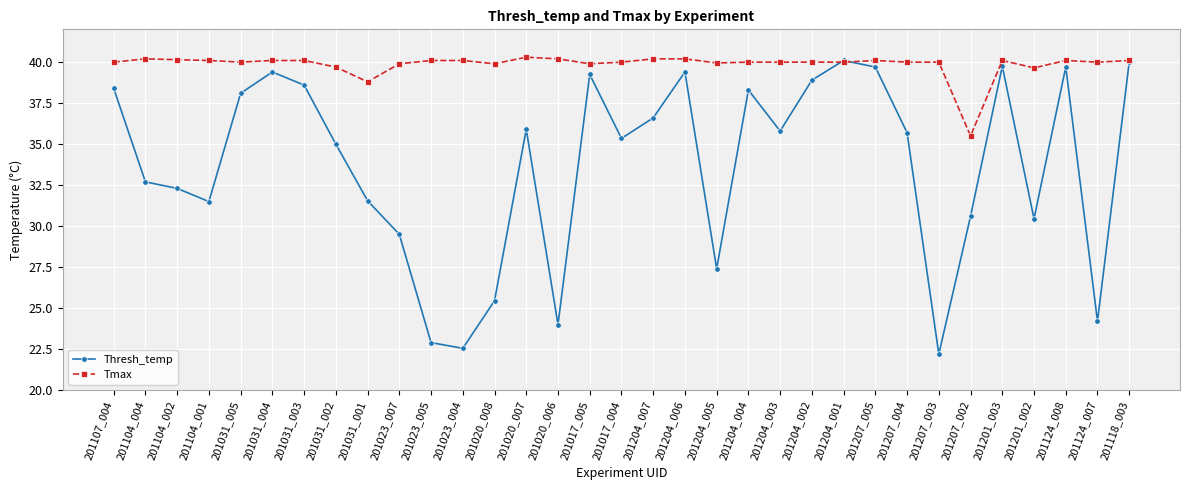

What is the total value across all series at 201104_004?

72.9